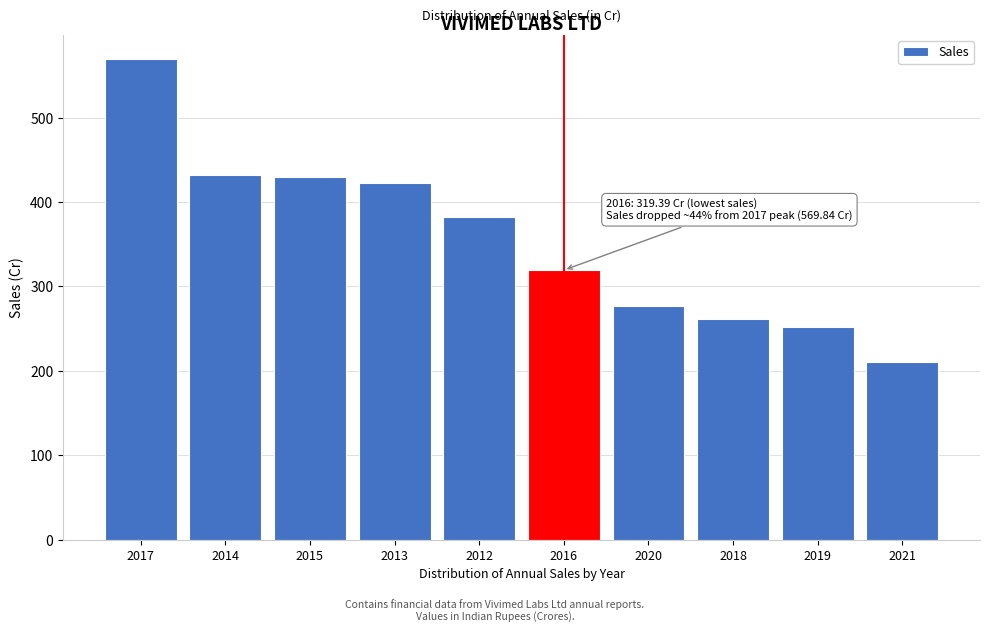

Between 2021 and 2018, which is larger?

2018